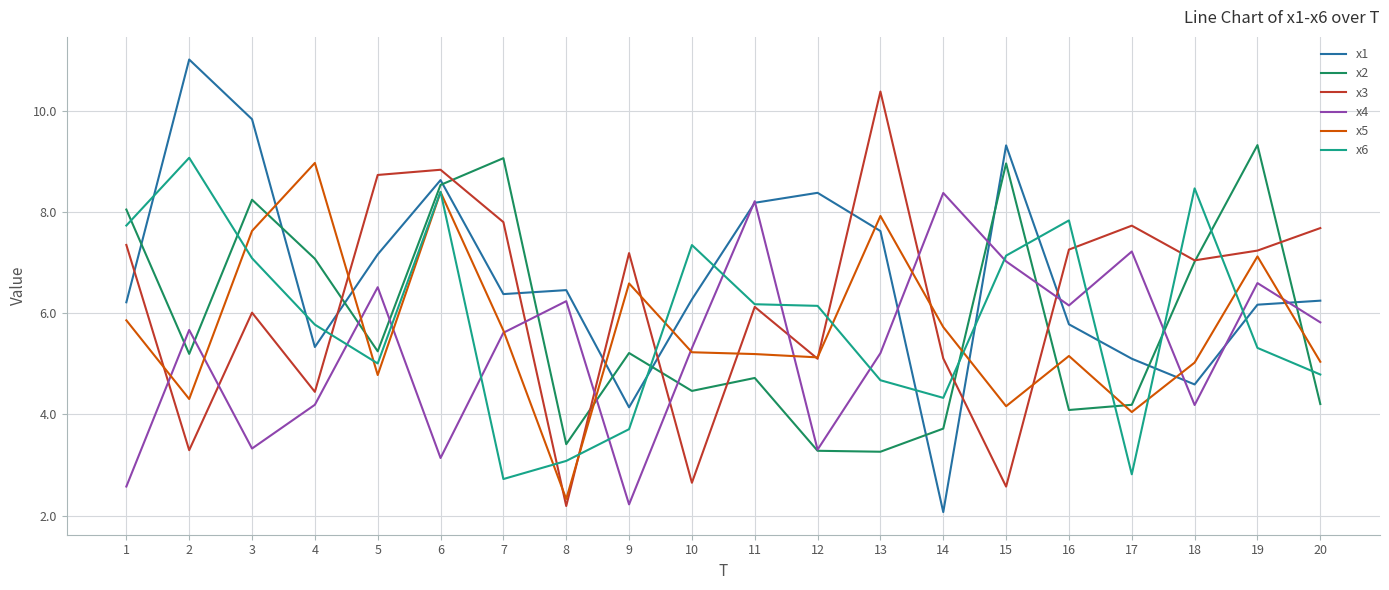

How many interior local peaks does the x2 series have?

6